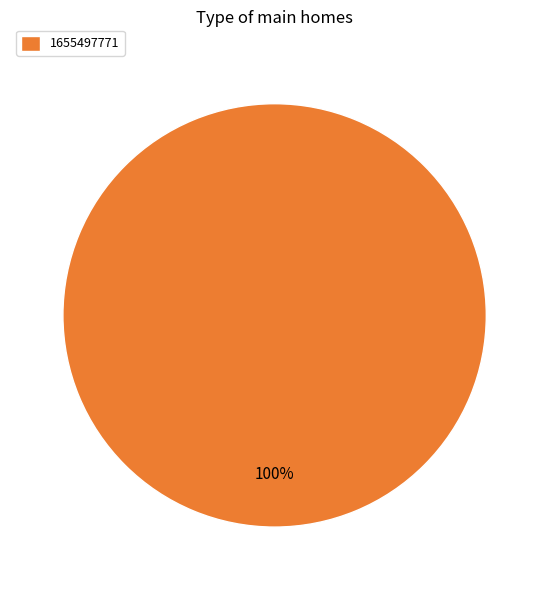

Is there any slice that represents more than half of the pie?

Yes